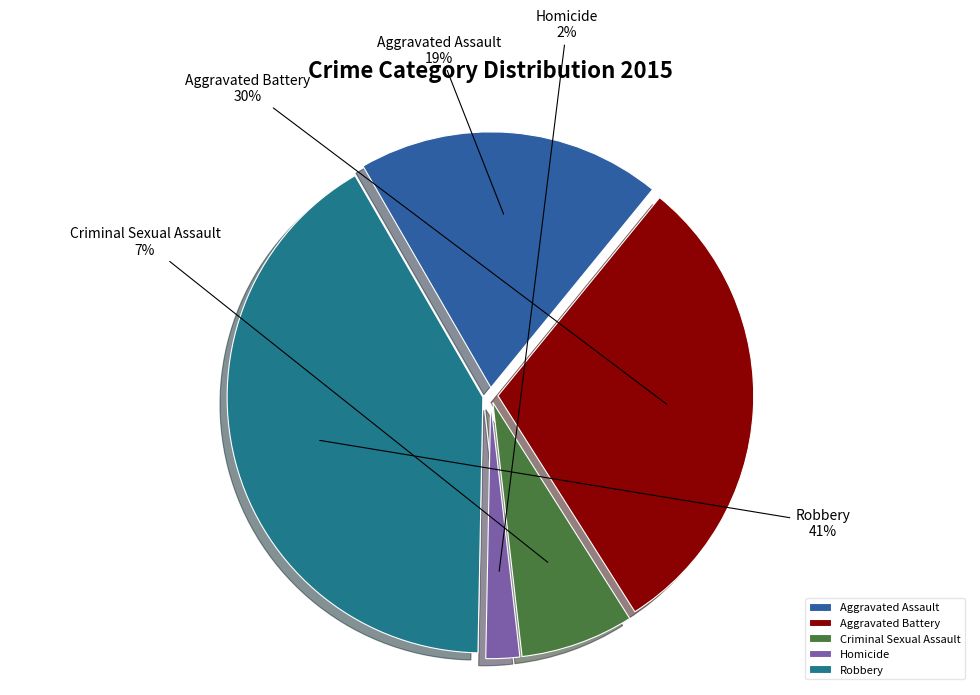

Which has a higher value, Homicide or Criminal Sexual Assault?

Criminal Sexual Assault